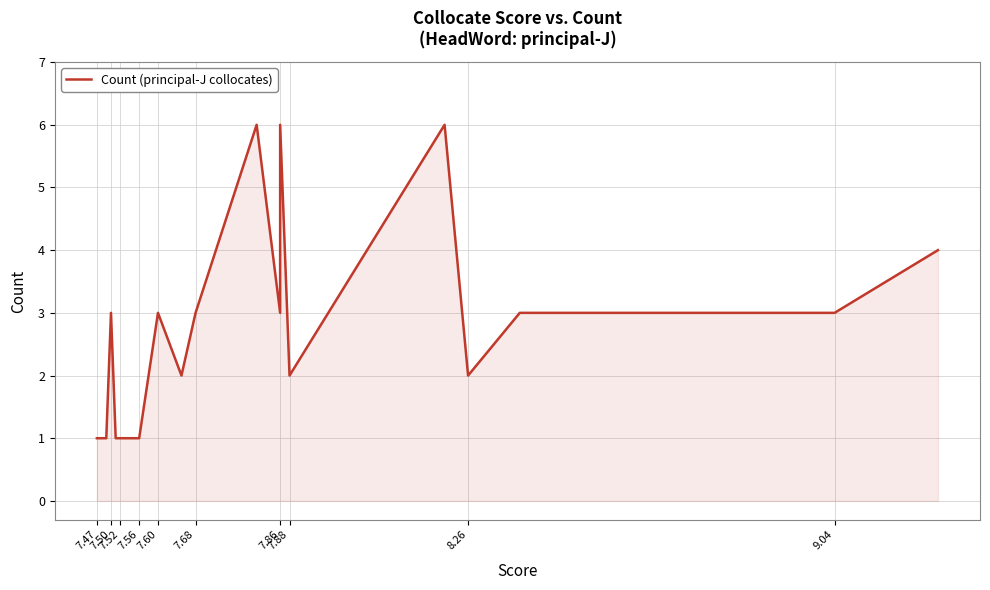

Reading right to left, extract all data points from this chart.

4	3	3	2	6	2	6	3	6	3	2	3	1	1	1	1	1	3	1	1